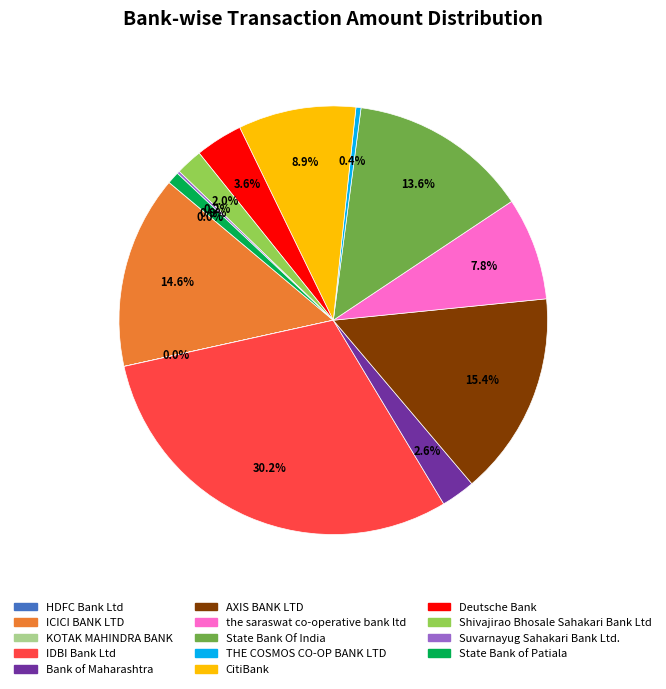

To the nearest percent, what percentage of the pie is Bank of Maharashtra?

3%